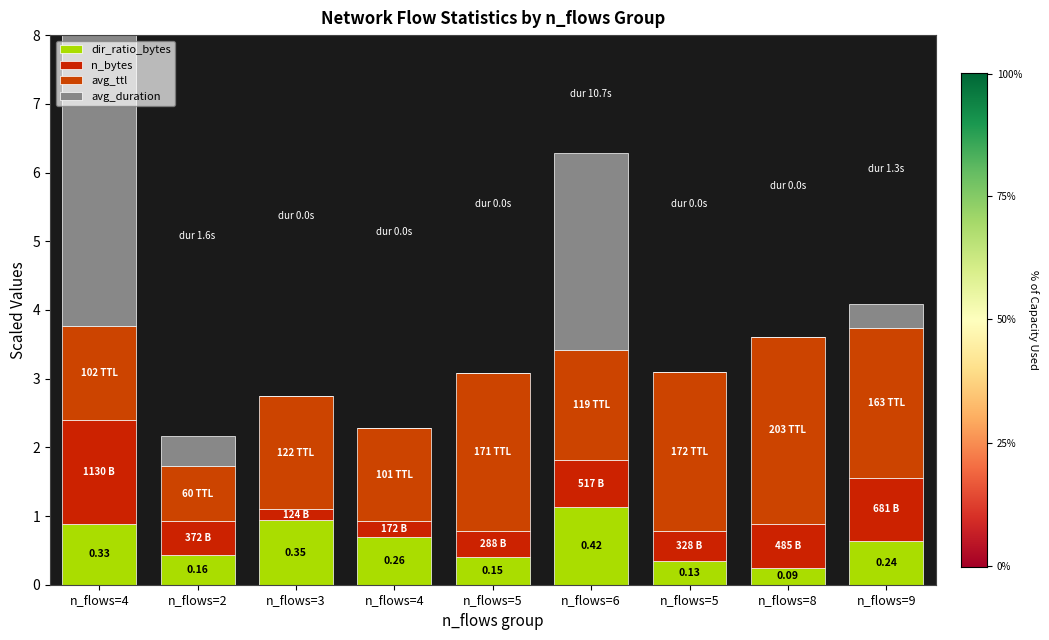

What is the sum of all dir_ratio_bytes values?

5.7